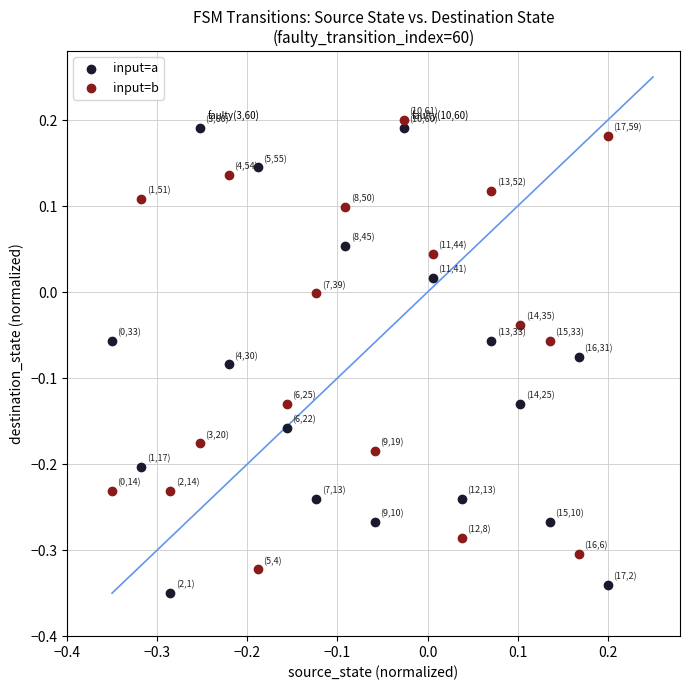

Across all data points, what is the range of X values (max minus min)?

0.6